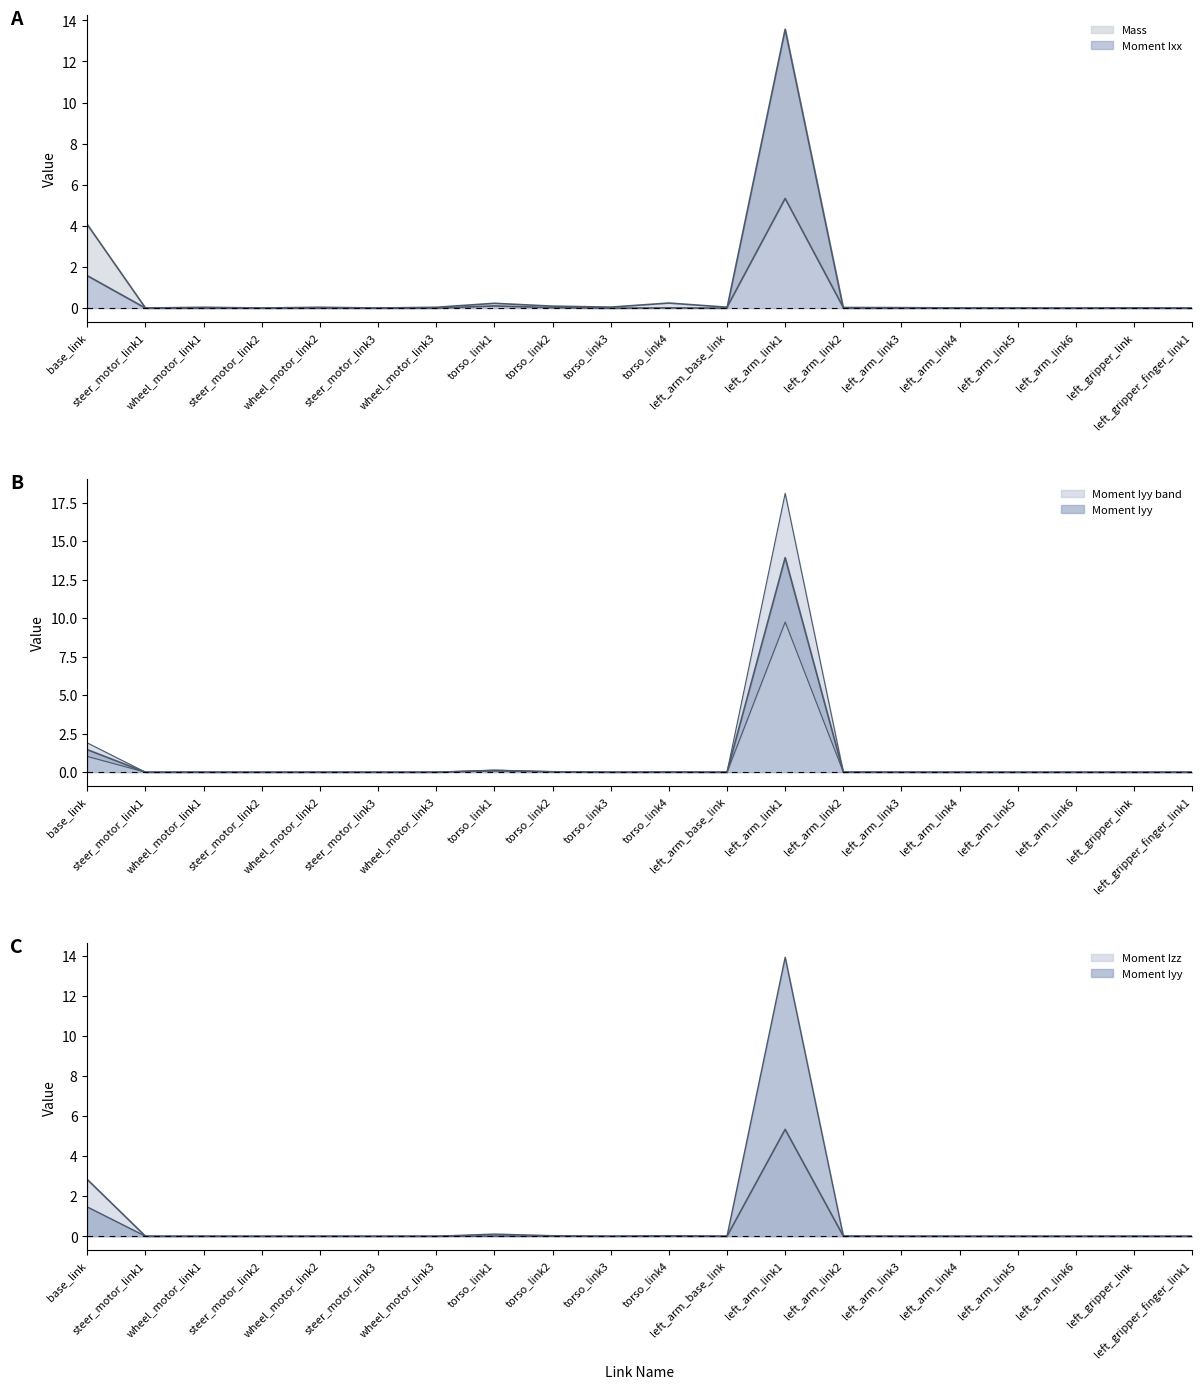

True or false: Moment Iyy has a value of 0.0 at left_arm_link5.

True